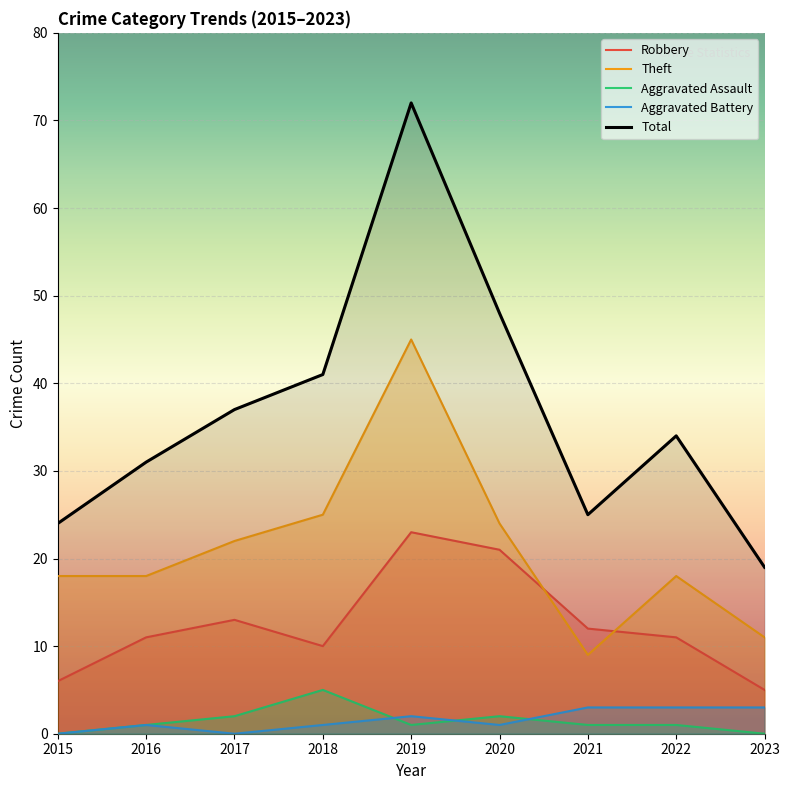

Which series has the largest total across all categories?

Total